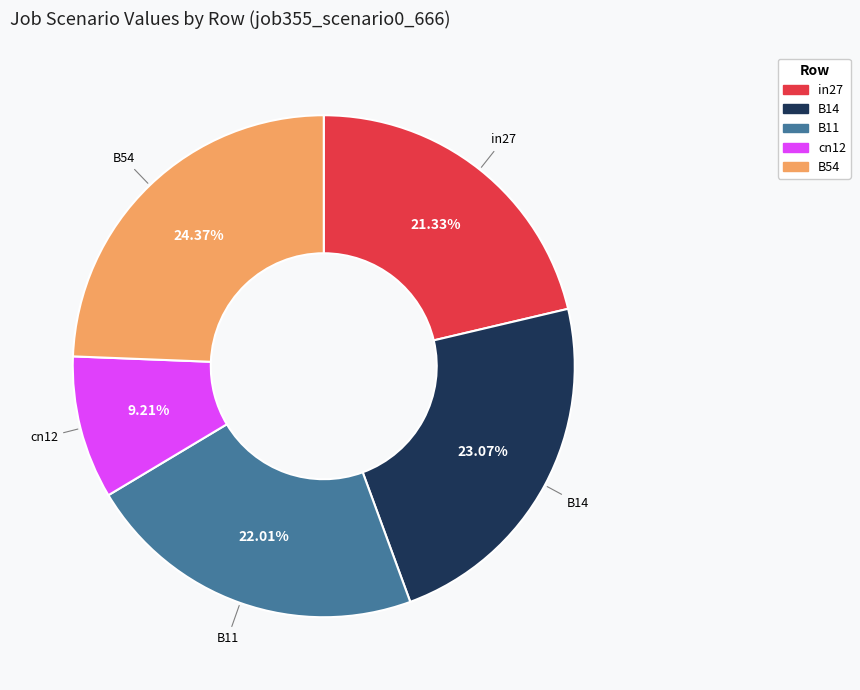

How many slices are in this pie chart?

5